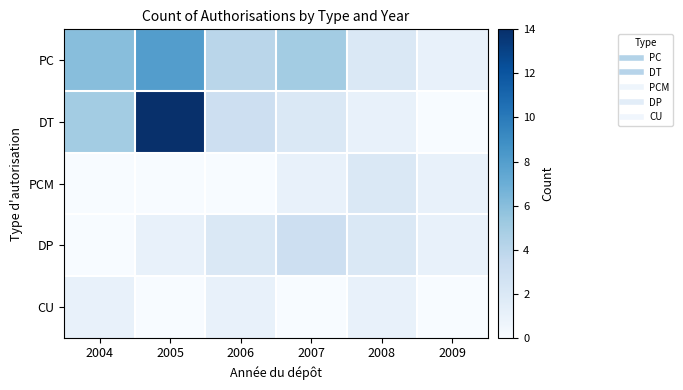

What is the spread (max minus min) of values at 2007?

5